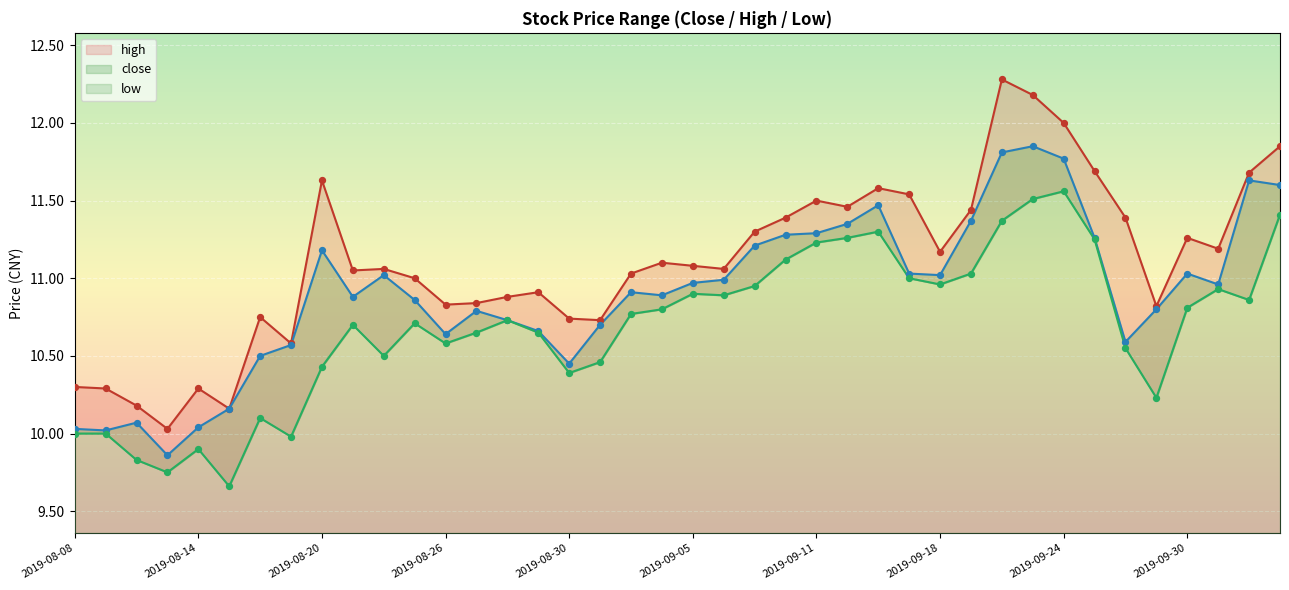

What are all the series names shown in the legend?

close, high, low